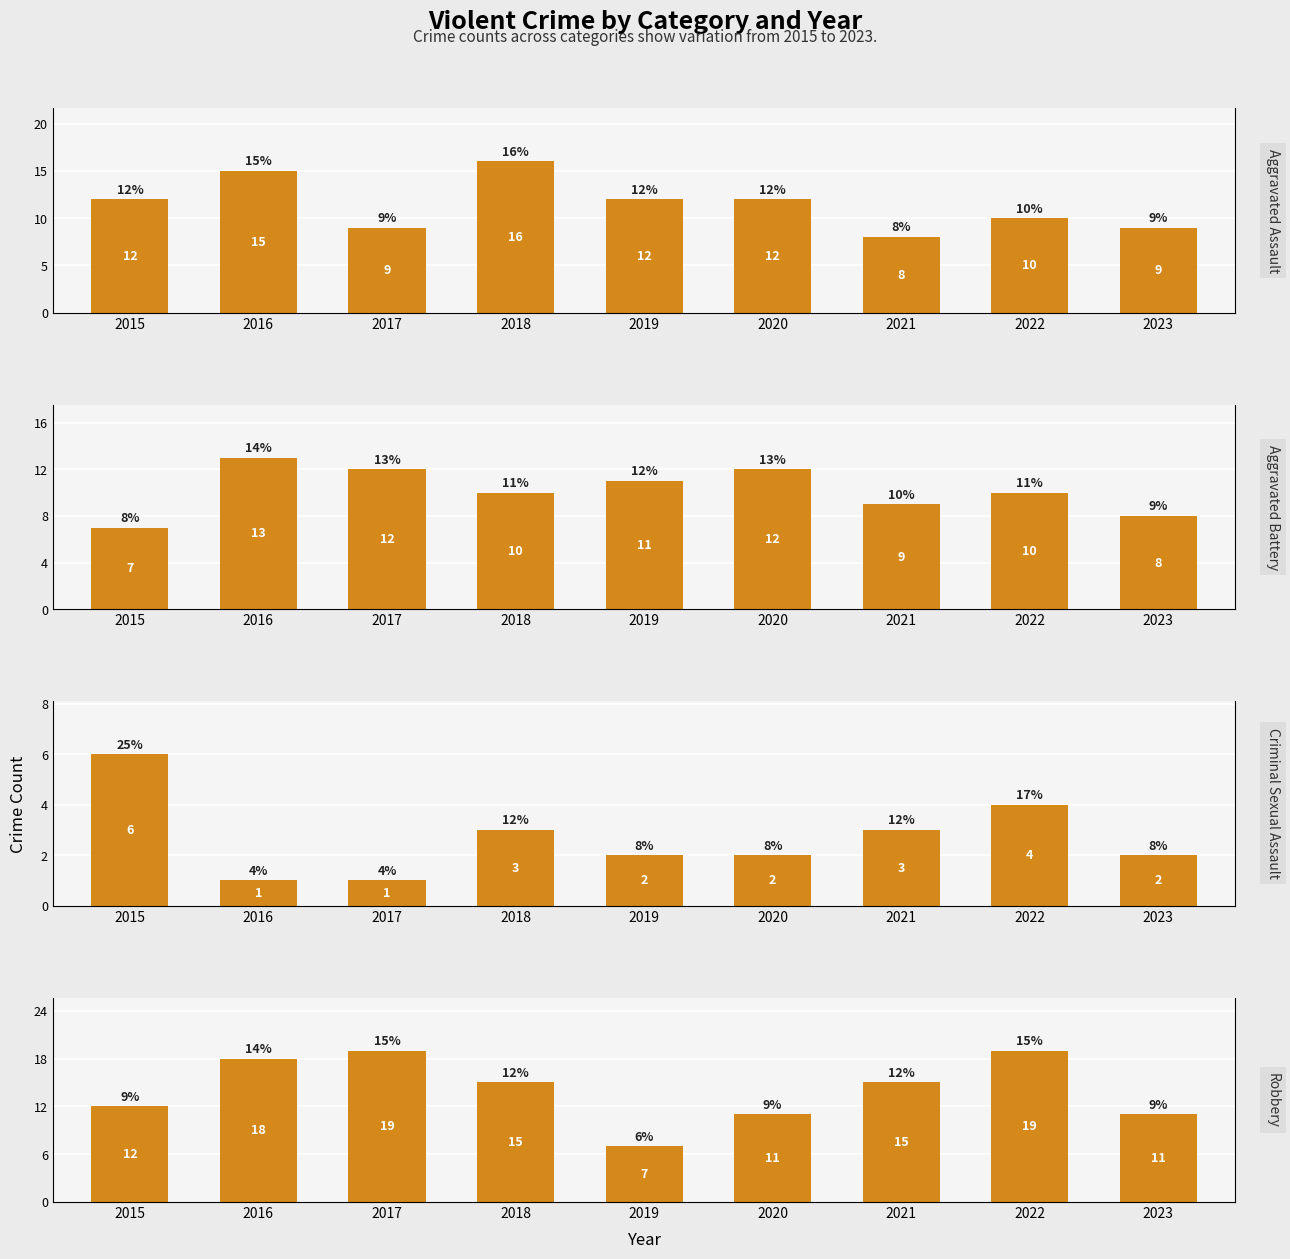

Which series has the largest total across all categories?

Robbery